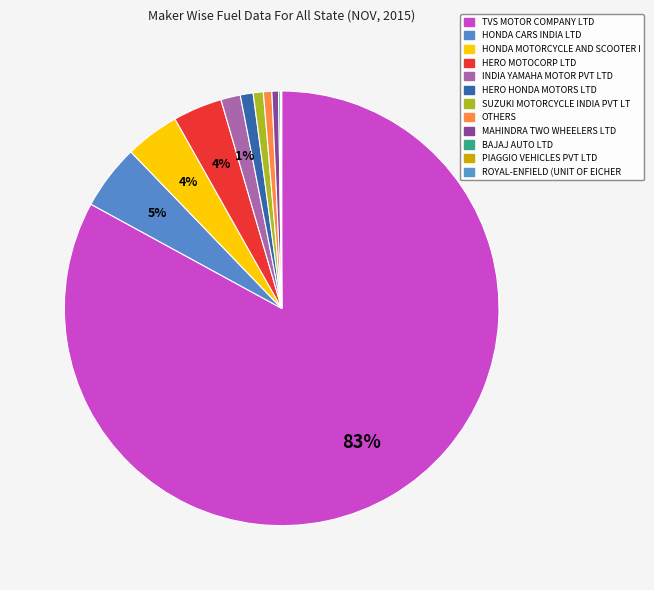

Which slice is the smallest?

ROYAL-ENFIELD (UNIT OF EICHER LTD)